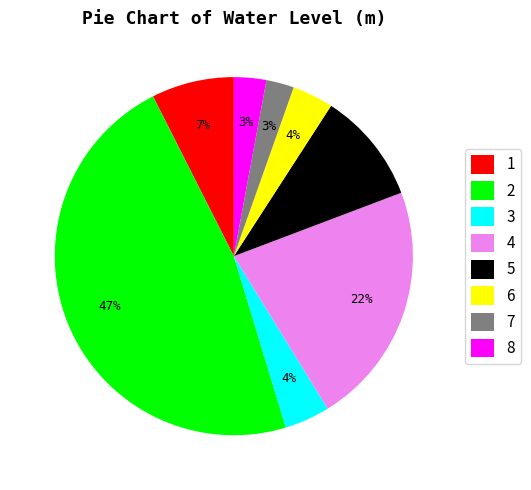

Is 8 the majority of the pie?

No